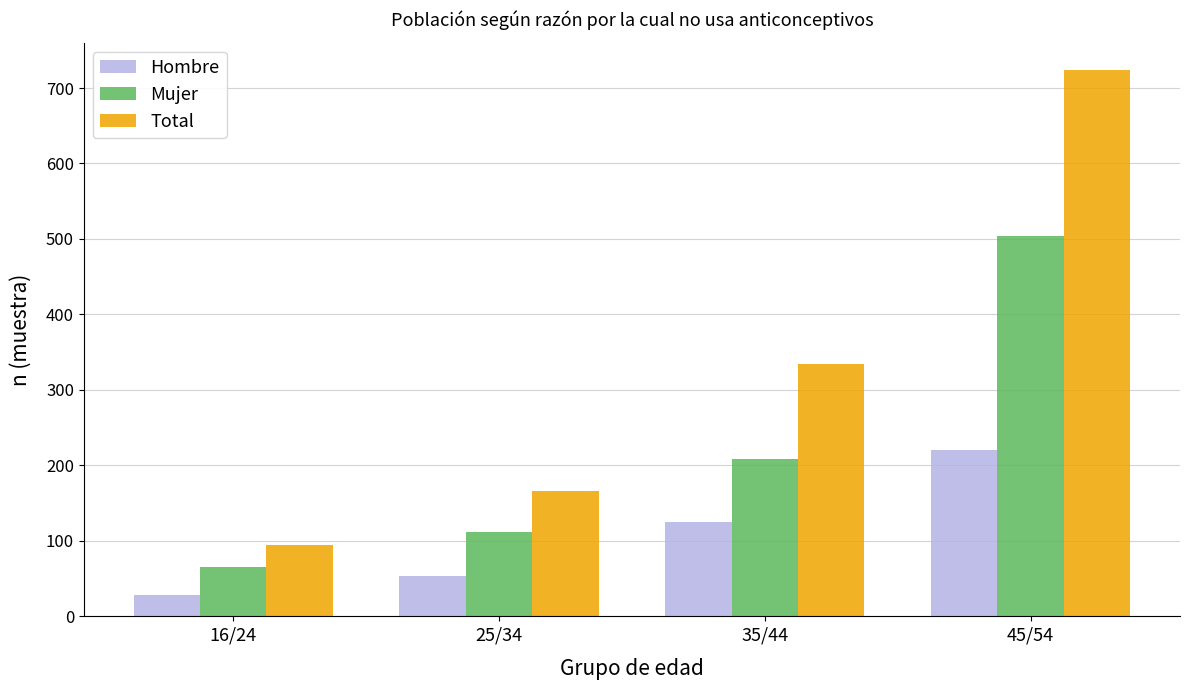

What is the total value across all series at 35/44?

668